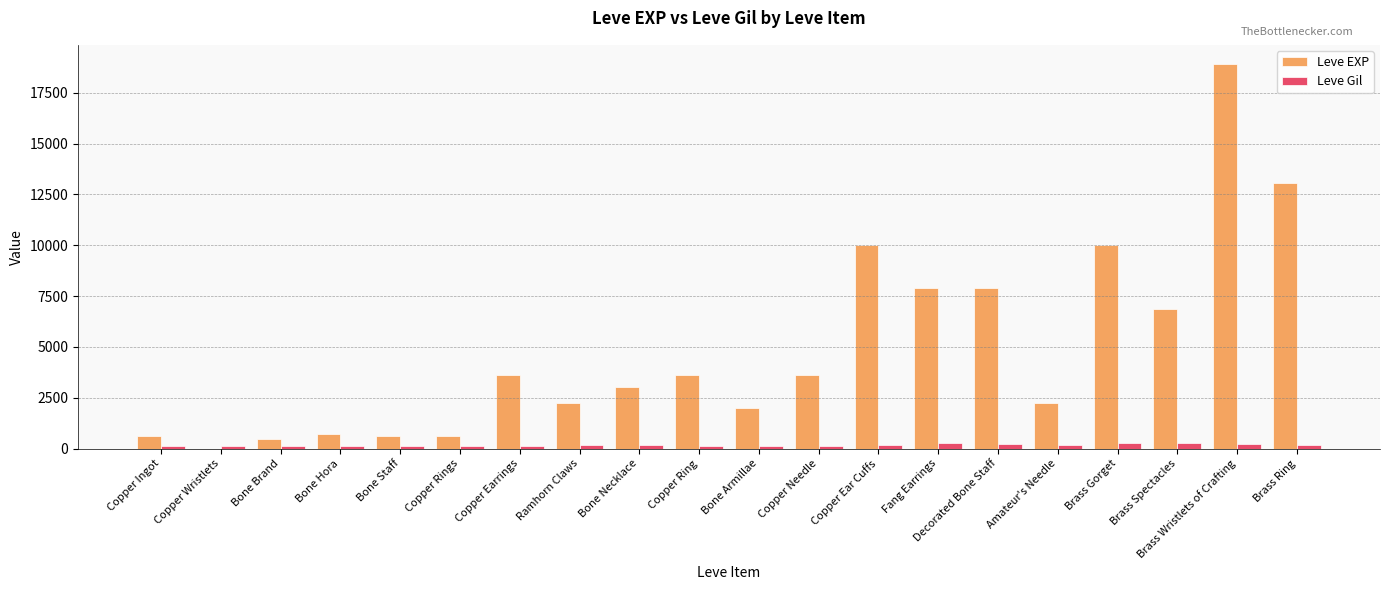

What is the highest value of the Leve EXP series?

18910